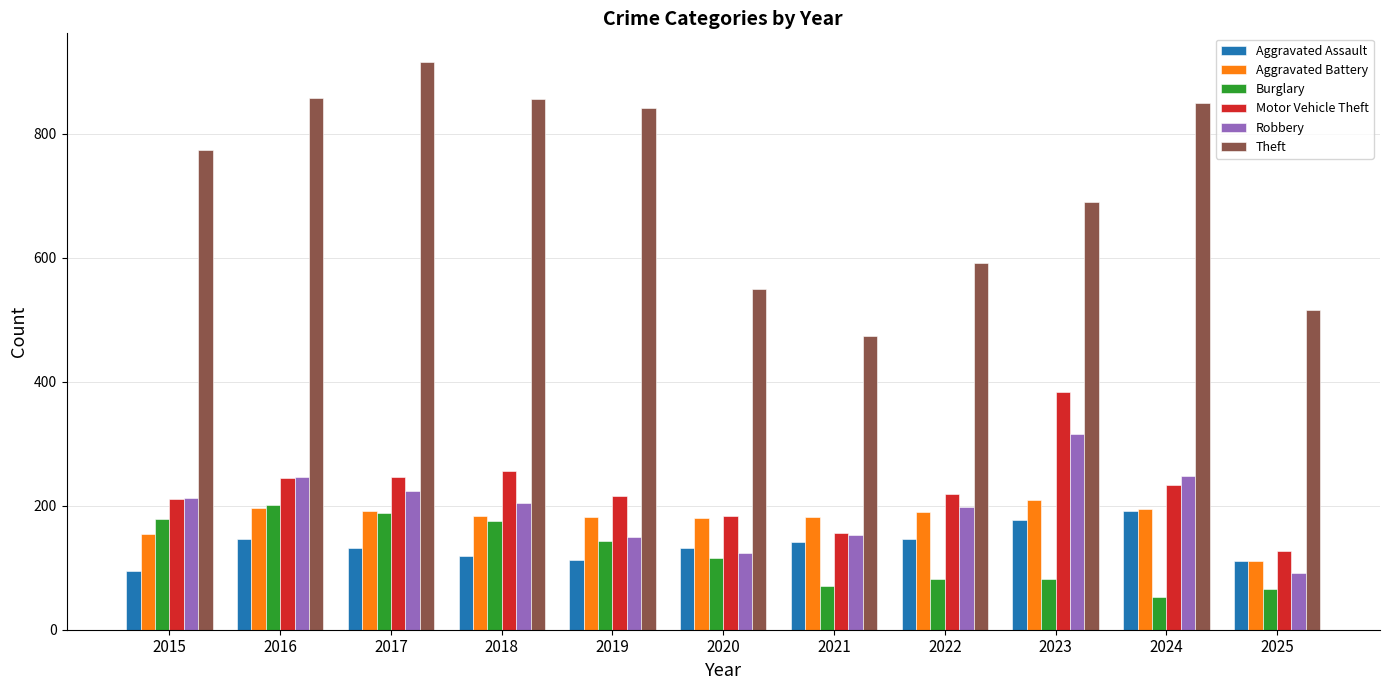

What is the total value across all series at 2021?

1178